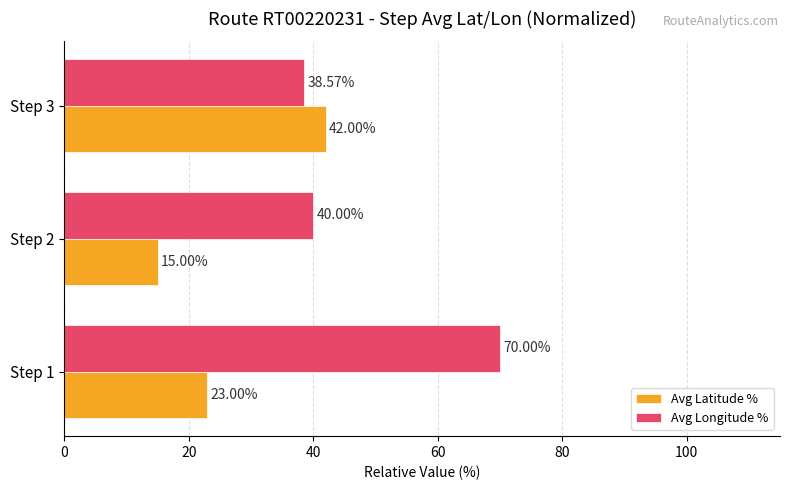

What is the smallest value displayed?

15.0